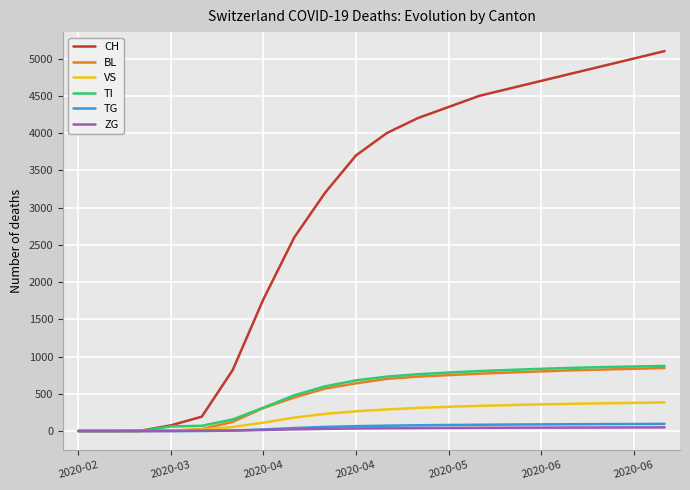

How many categories are shown in the chart?

20